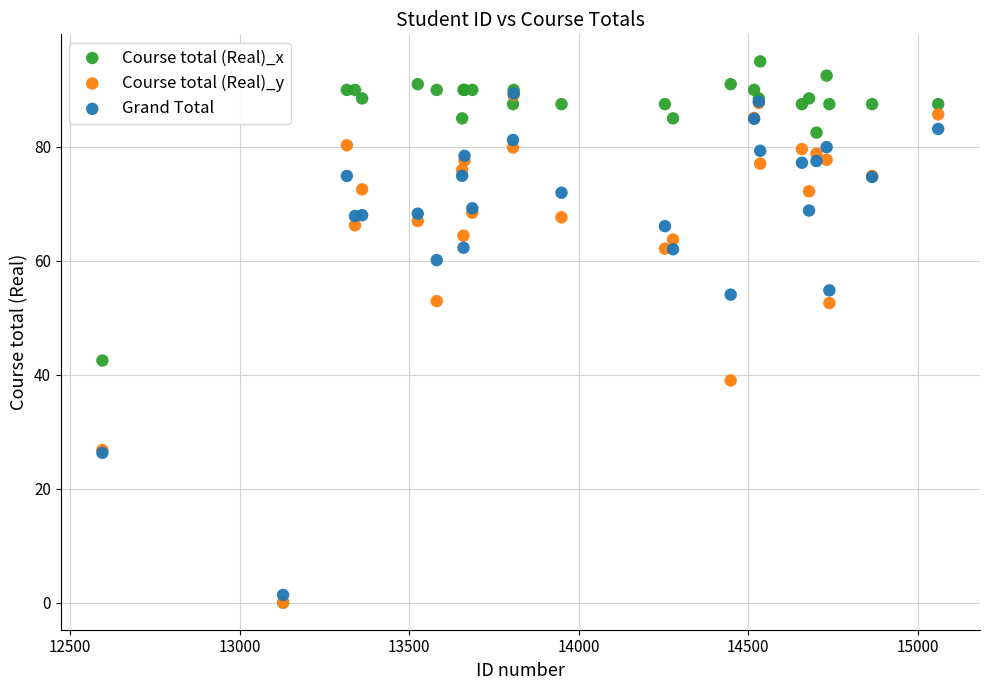

In the Course total (Real)_x series, what Y value is closest to 47?

42.5